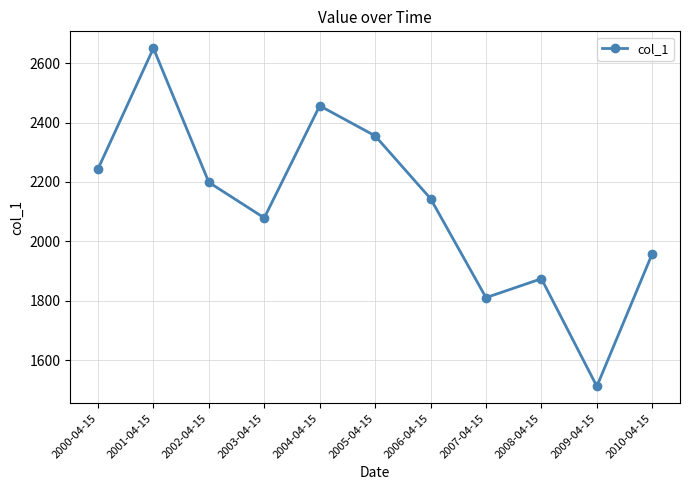

What is the maximum value shown in the chart?

2650.0